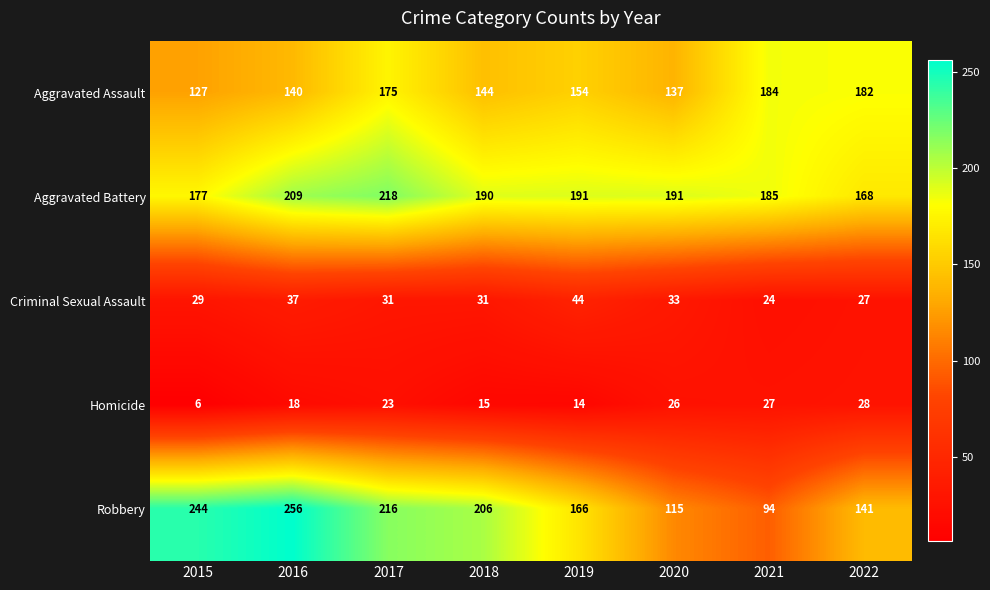

True or false: Criminal Sexual Assault has a value of 6 at 2018.

False